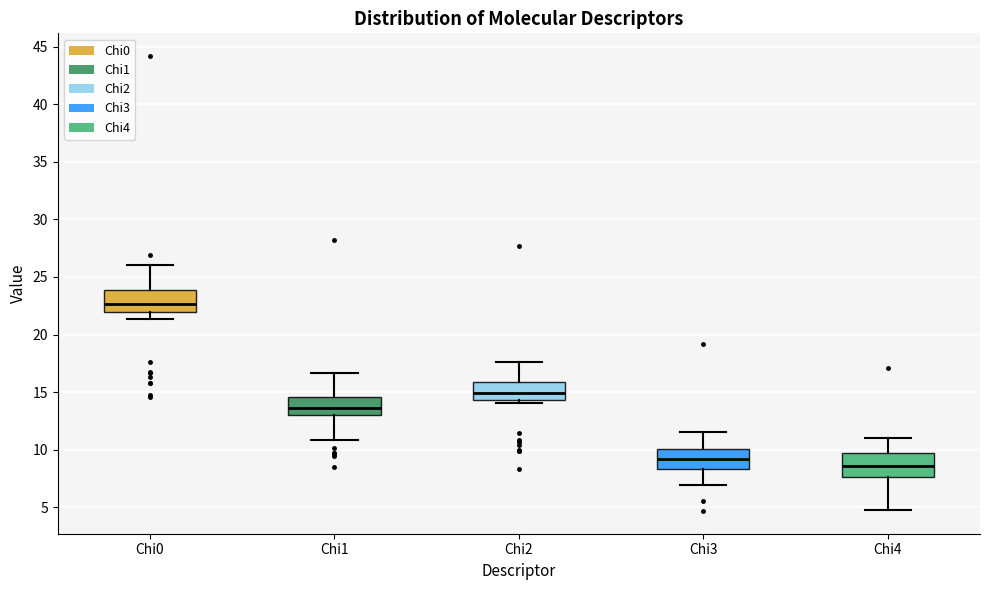

Reading left to right, transcribe this box plot: for each box, give where its median line is, the range the box spans, and where its two whiskers end, as read against the y-axis. The values are not printed on the chart, so give them approximately, as read against the axis.

Chi0: median 22.5, box 22.0 to 24.0, whiskers 21.5 to 26.0
Chi1: median 13.5, box 13.0 to 14.5, whiskers 11.0 to 16.5
Chi2: median 15.0, box 14.5 to 16.0, whiskers 14.0 to 17.5
Chi3: median 9.0, box 8.5 to 10.0, whiskers 7.0 to 11.5
Chi4: median 8.5, box 7.5 to 9.5, whiskers 5.0 to 11.0